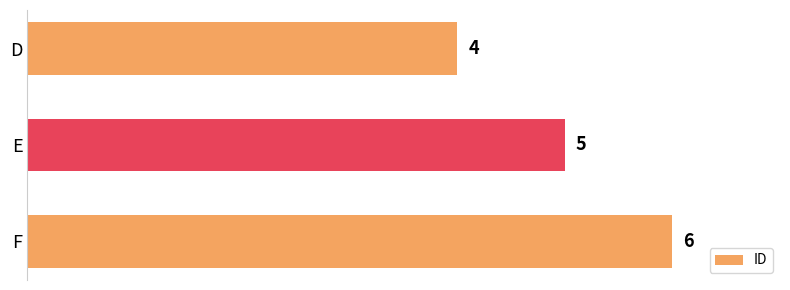

Reading bottom to top, transcribe all the data shown in this chart.

F=6	E=5	D=4